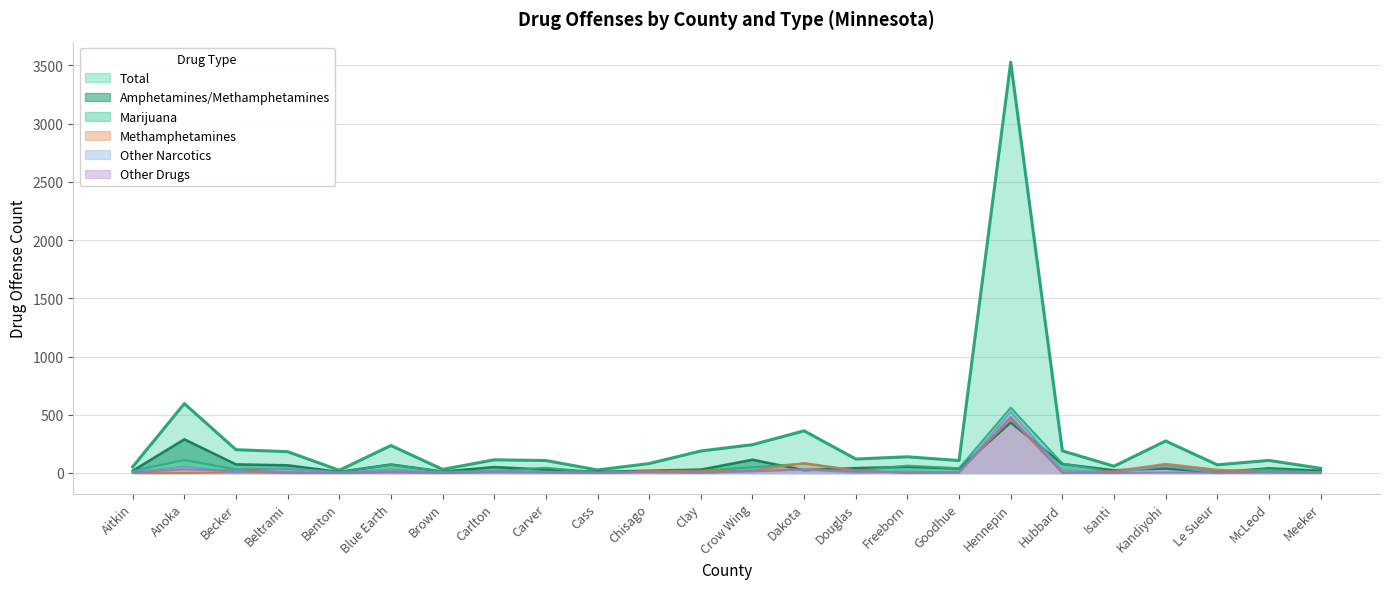

Between Clay and Freeborn, which series saw the biggest shift?

Total